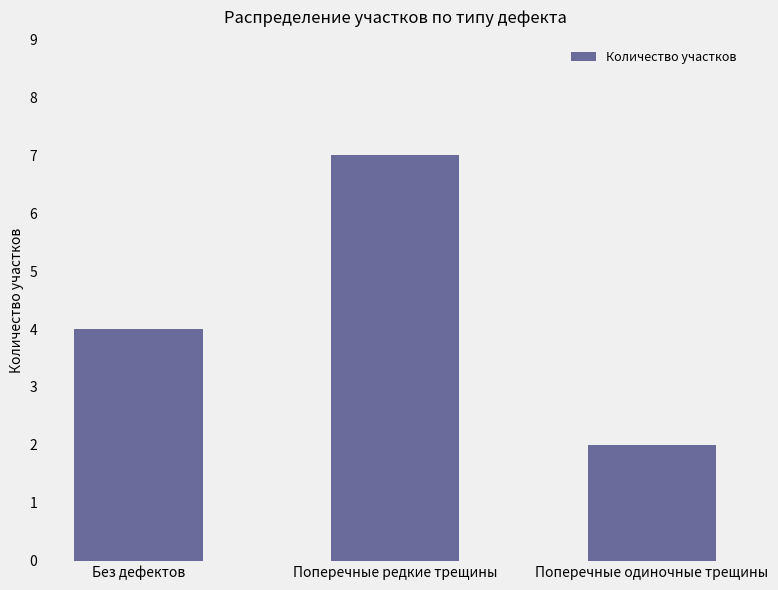

True or false: the data shows 7 at Поперечные редкие трещины.

True